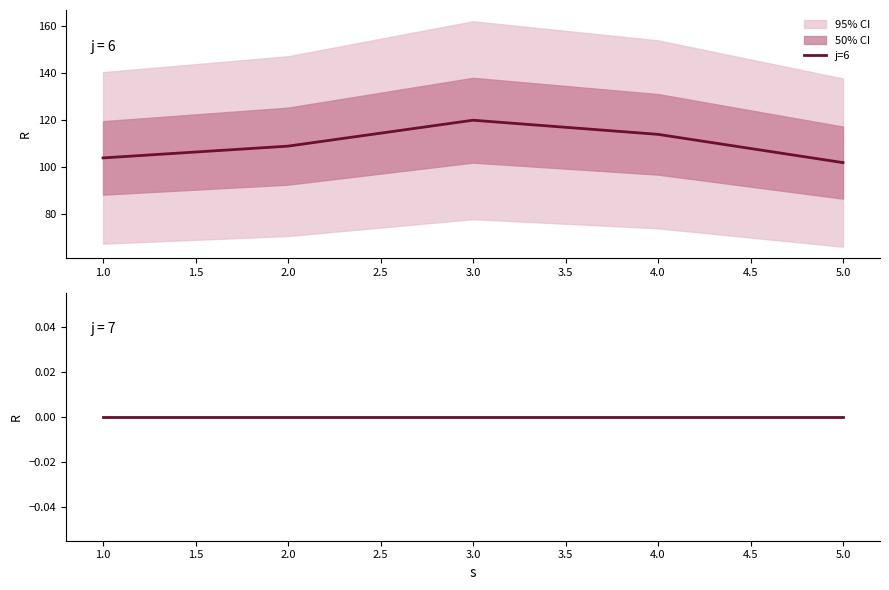

Reading left to right, extract all data points from this chart.

j=6: 104	109	120	114	102
j=7: 0	0	0	0	0